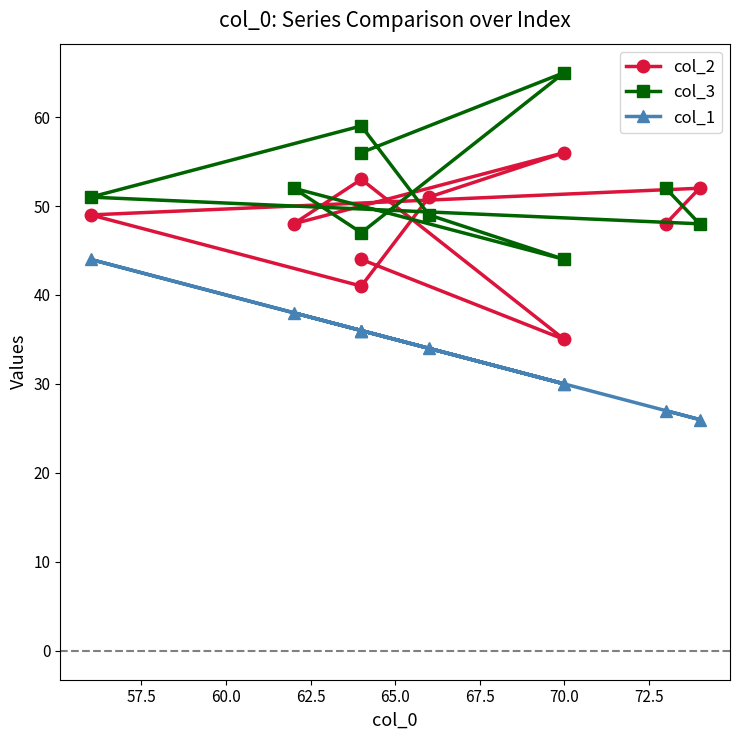

Does the chart display data point markers on the line(s)?

Yes